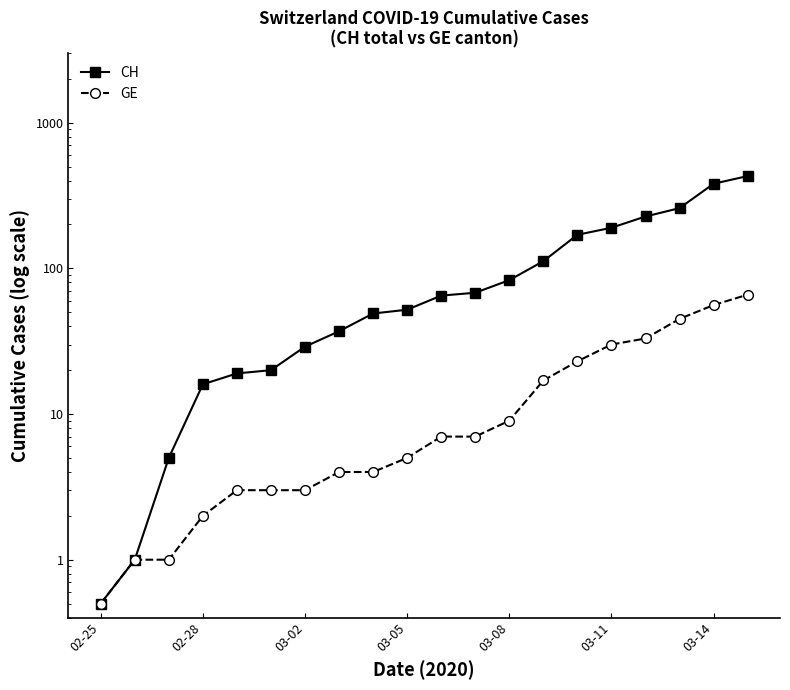

At 03-02, list the series in order from smallest to largest.

GE, CH